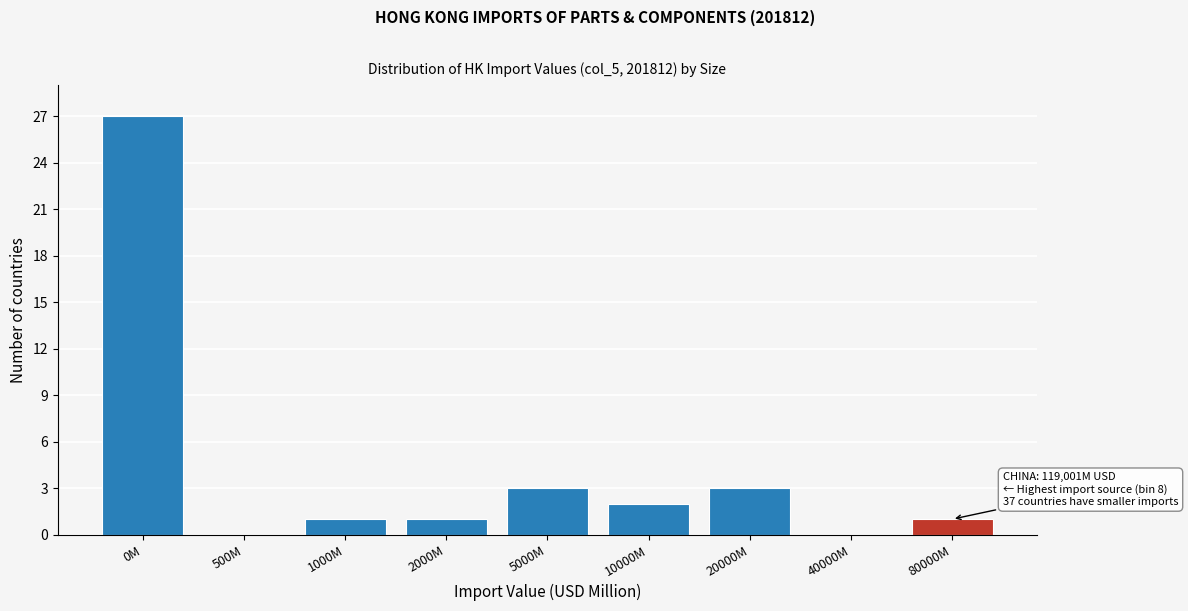

Reading left to right, what are all the values shown in this chart?

0M=27	500M=0	1000M=1	2000M=1	5000M=3	10000M=2	20000M=3	40000M=0	80000M=1